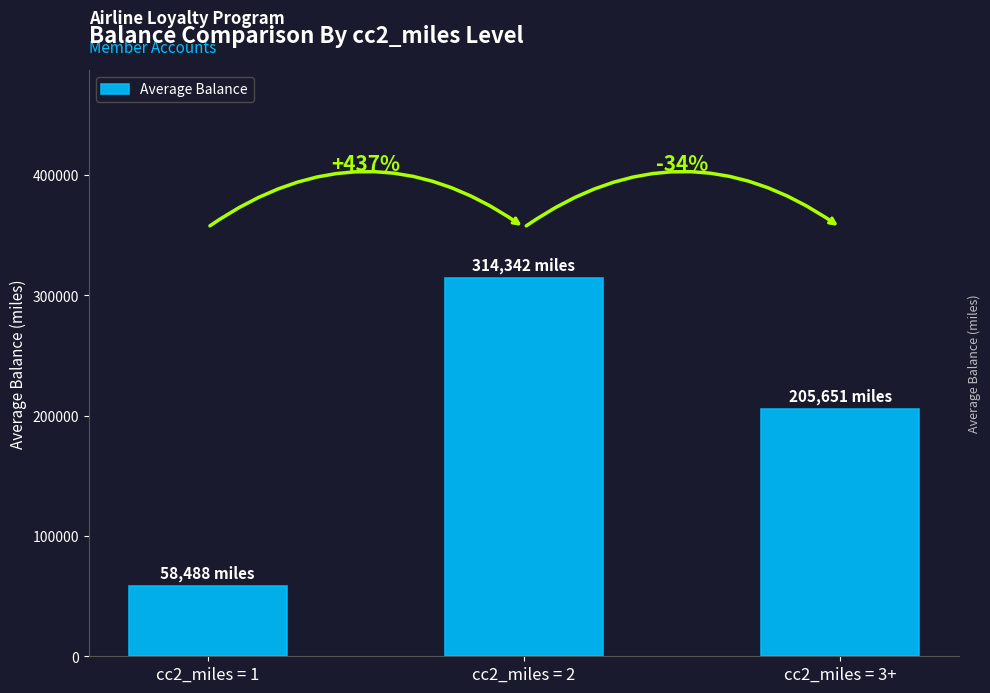

What is the difference between the values at cc2_miles = 3+ and cc2_miles = 1?

147163